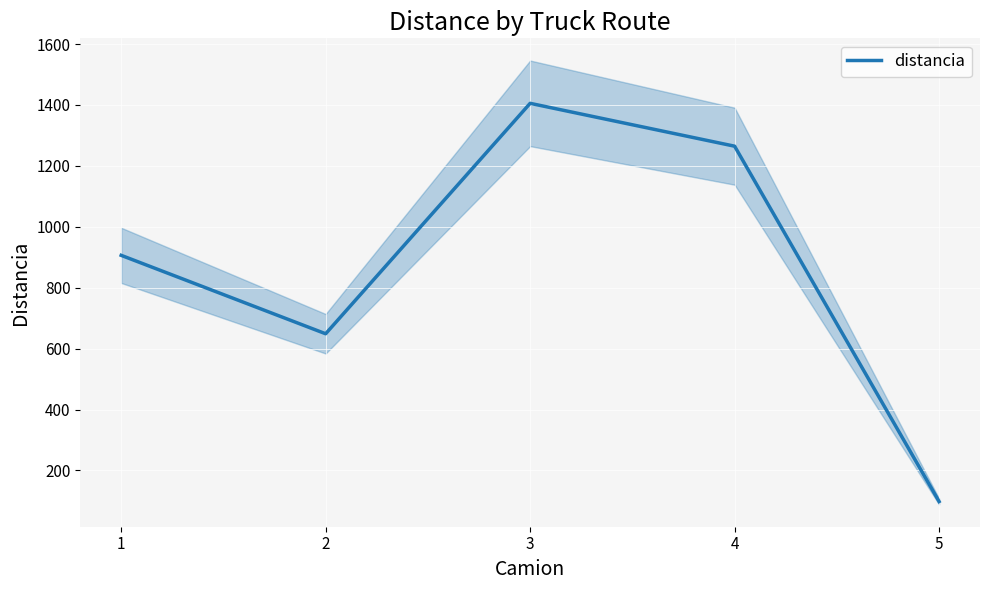

What is the value of the 5th point from the left?

97.8